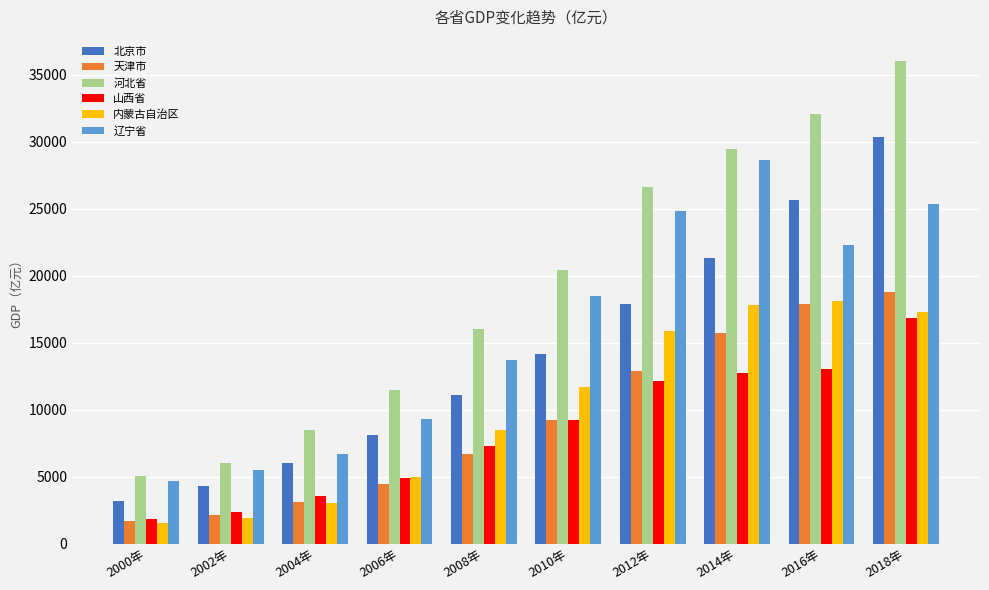

What is the total value across all series at 2000年?

17961.4